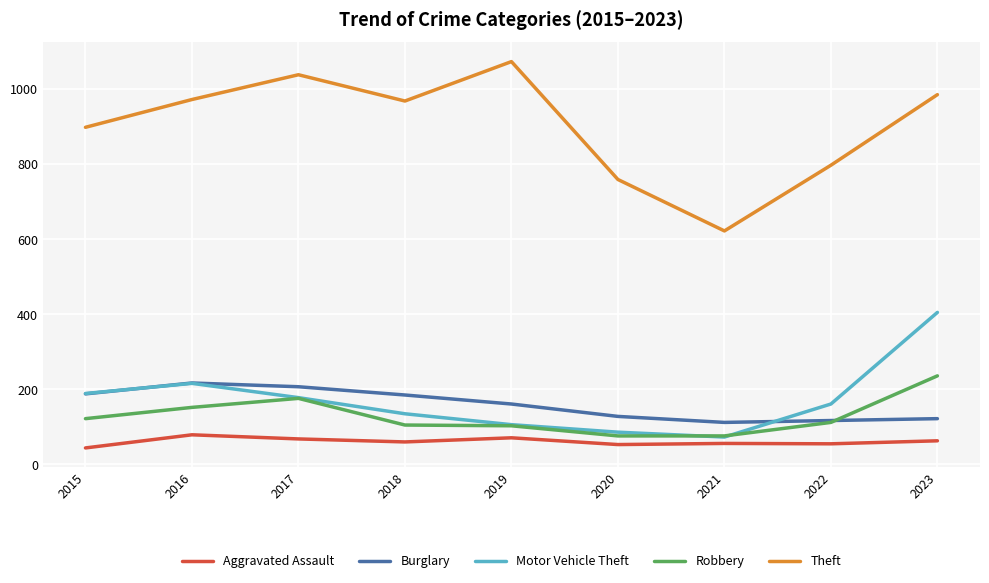

What is the maximum value shown in the chart?

1073